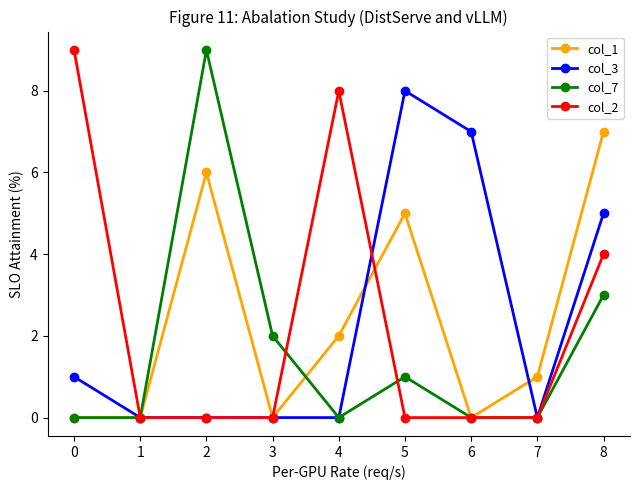

How many lines are shown in the chart?

4